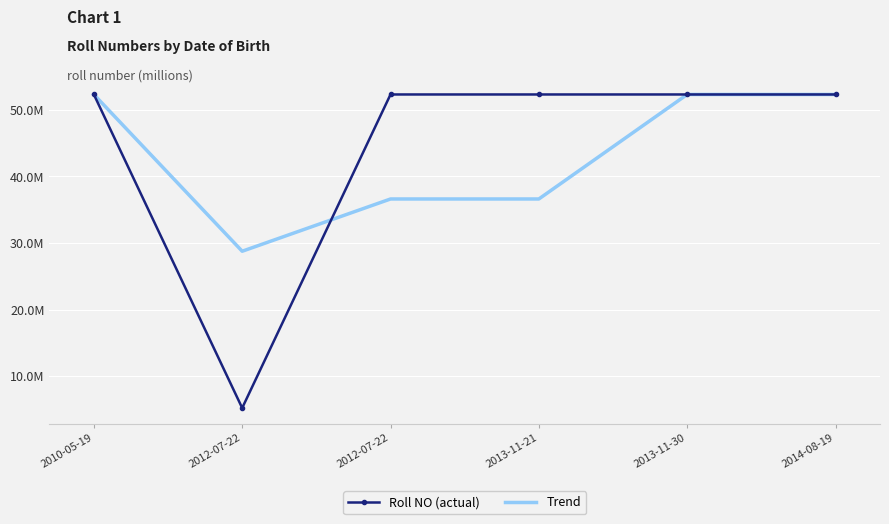

What is the difference between the second highest and second lowest values in the Roll NO (actual) series?

2.0